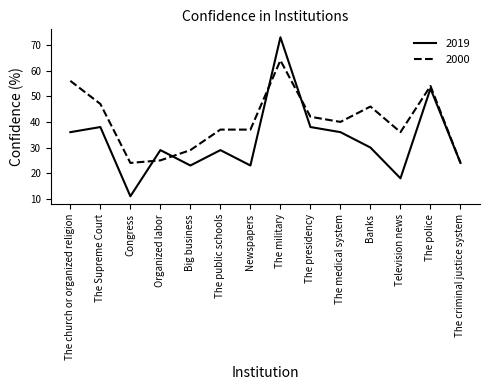

Between which two adjacent categories do 2019 and 2000 first intersect?

Congress and Organized labor